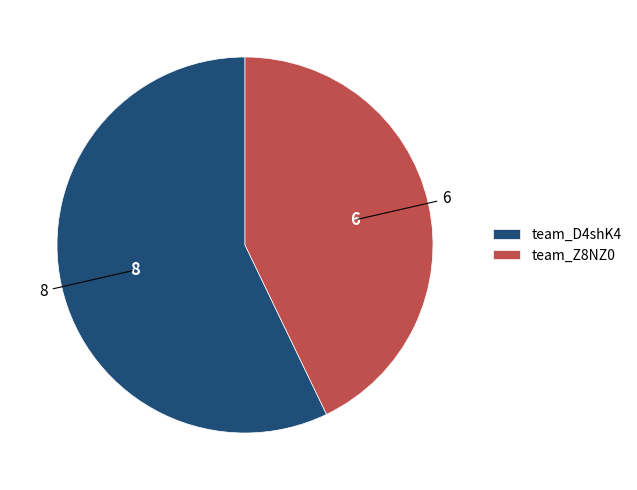

Between team_D4shK4 and team_Z8NZ0, which is larger?

team_D4shK4